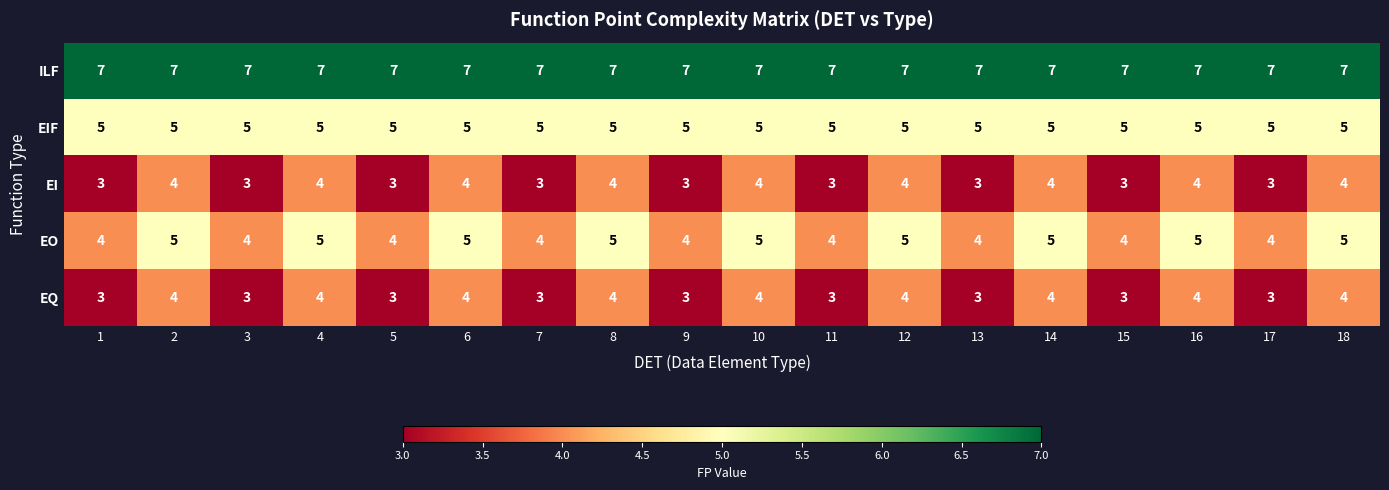

True or false: EIF has a value of 7 at 5.

False